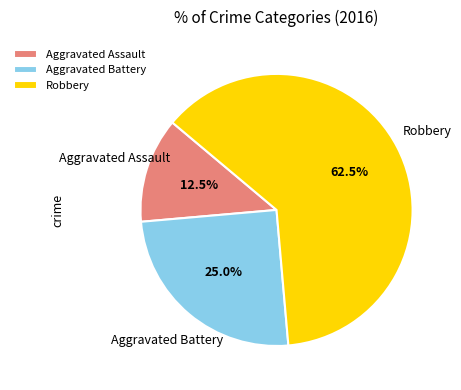

Count the number of slices in the pie.

3